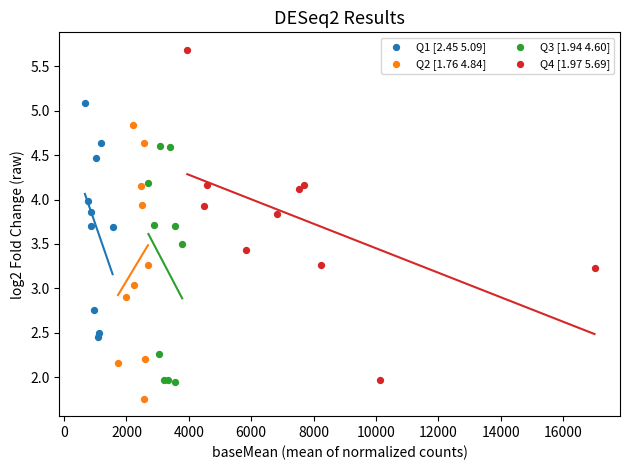

What are all the series names shown in the legend?

Q1 [2.45 5.09], Q2 [1.76 4.84], Q3 [1.94 4.60], Q4 [1.97 5.69]